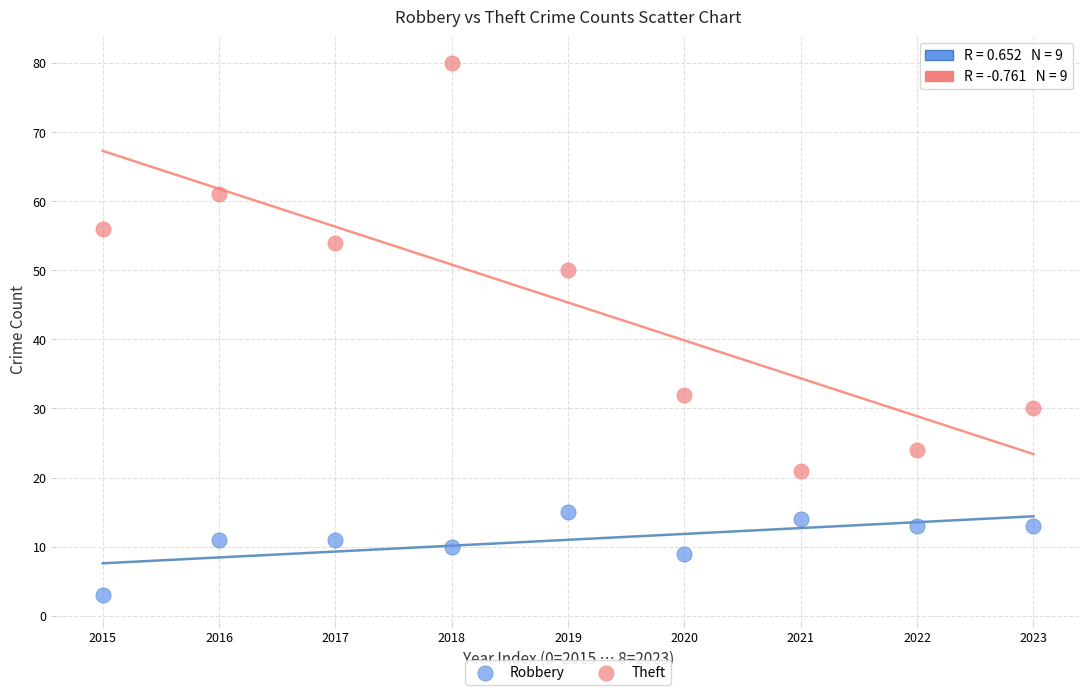

Which series contains the lowest Y value?

Robbery